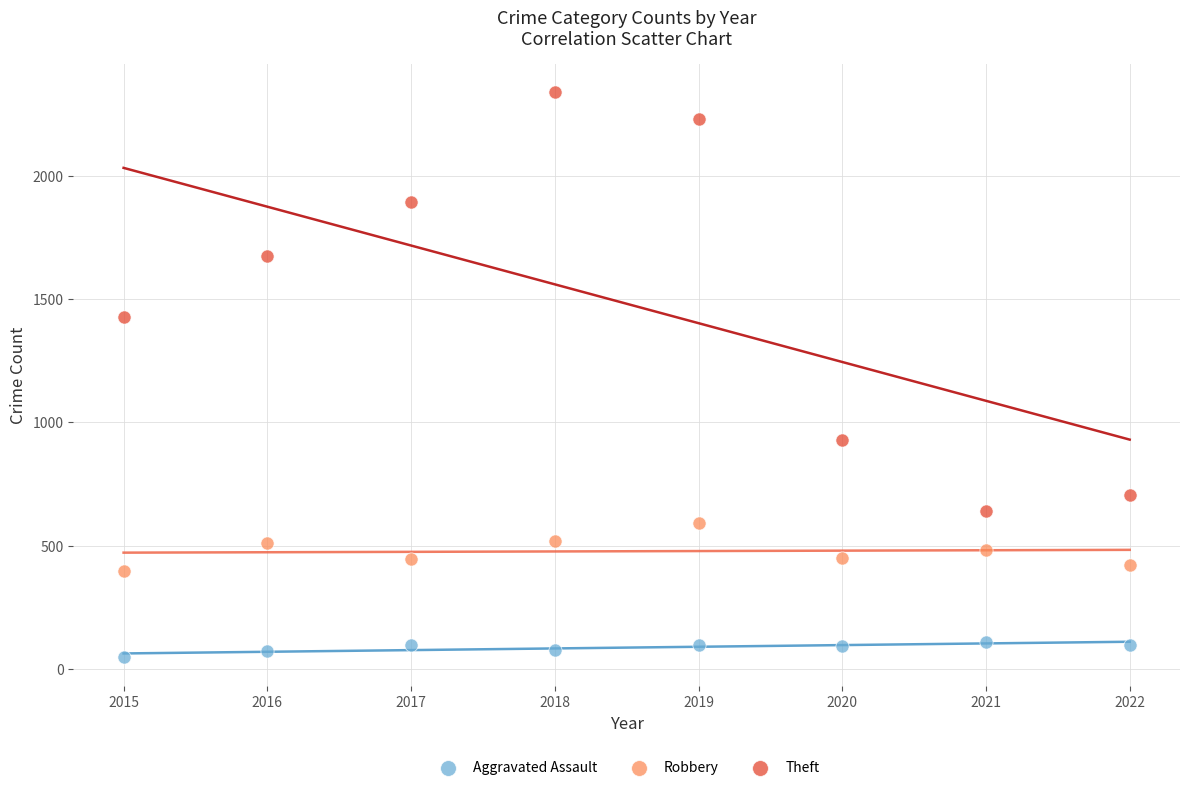

What are all the series names shown in the legend?

Aggravated Assault, Robbery, Theft